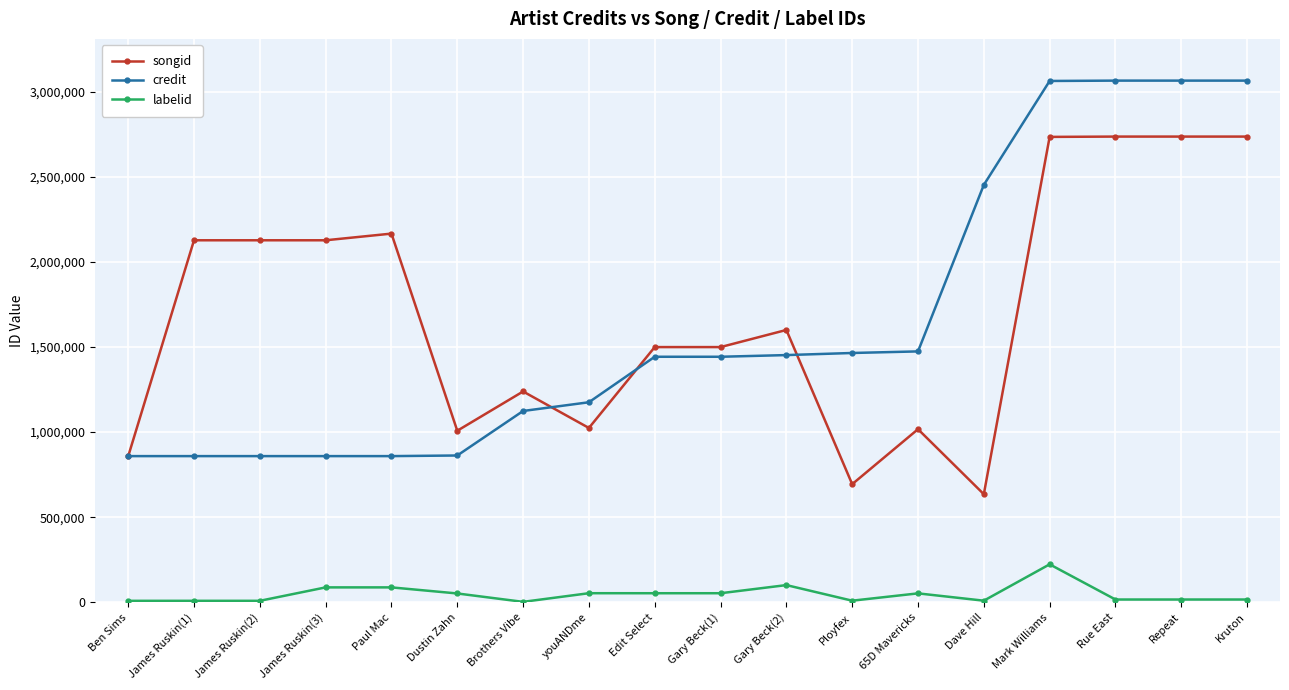

At how many categories does at least one series exceed 2061393?

9